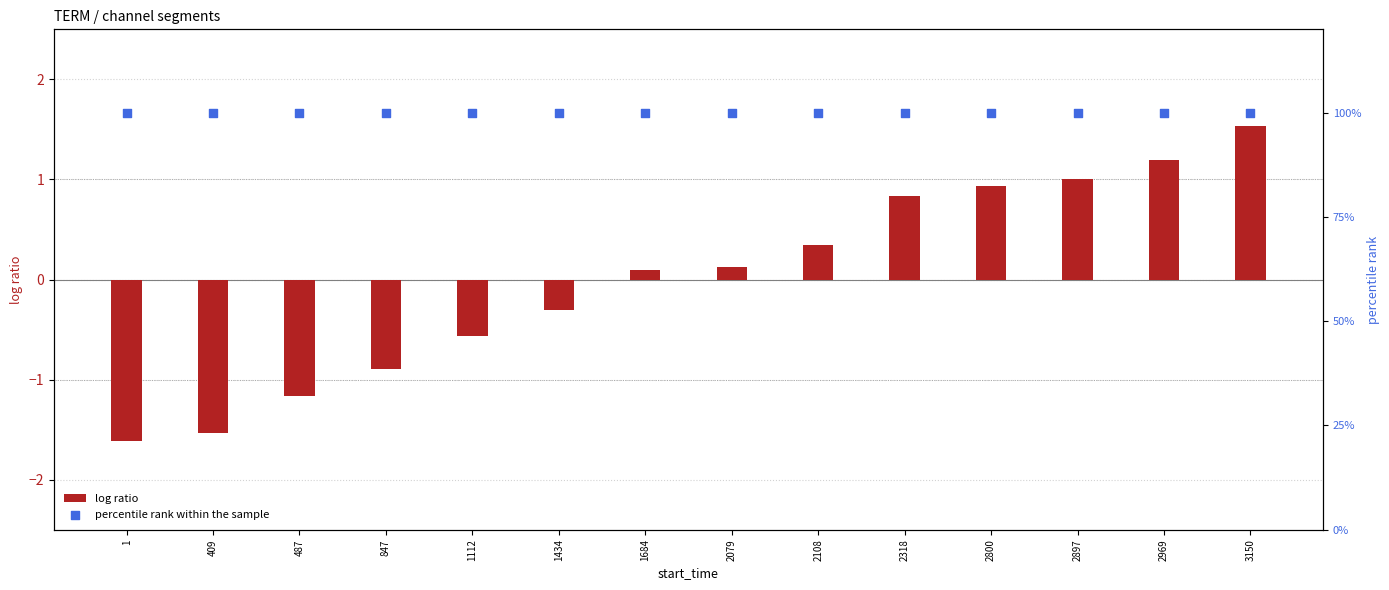

Which series has the largest Y range (max minus min)?

log ratio